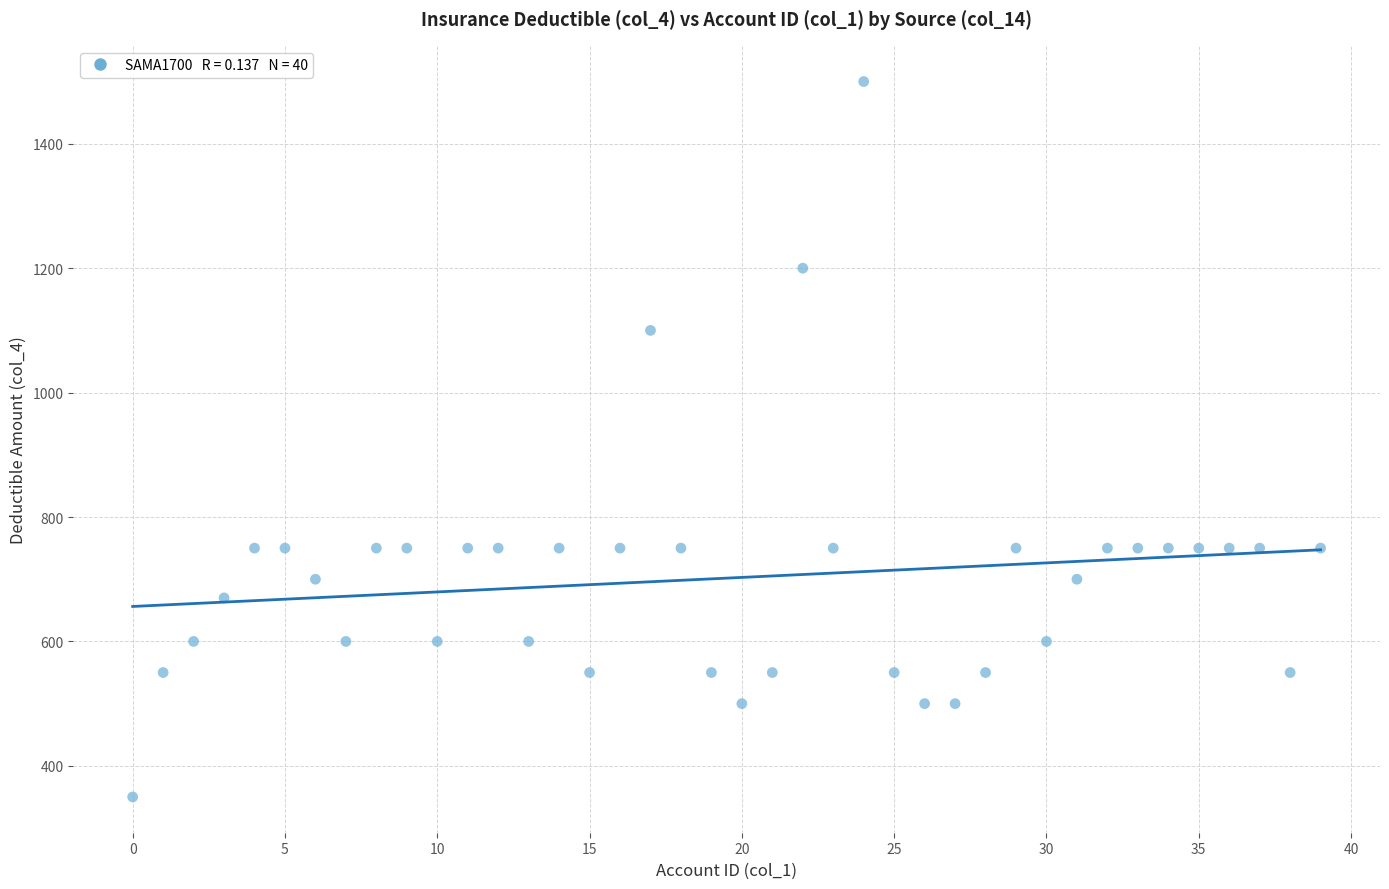

What is the range of Y values (max minus min)?

1150